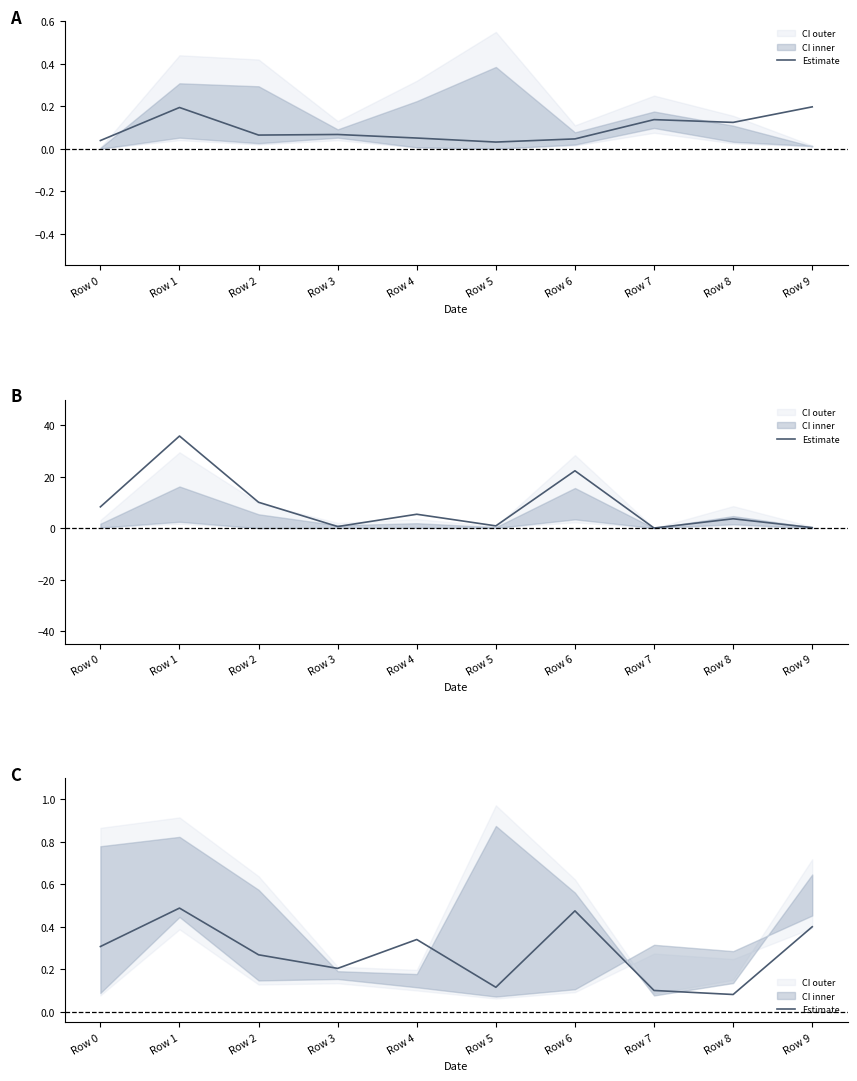

Between Row 6 and Row 2, which is larger?

Row 6